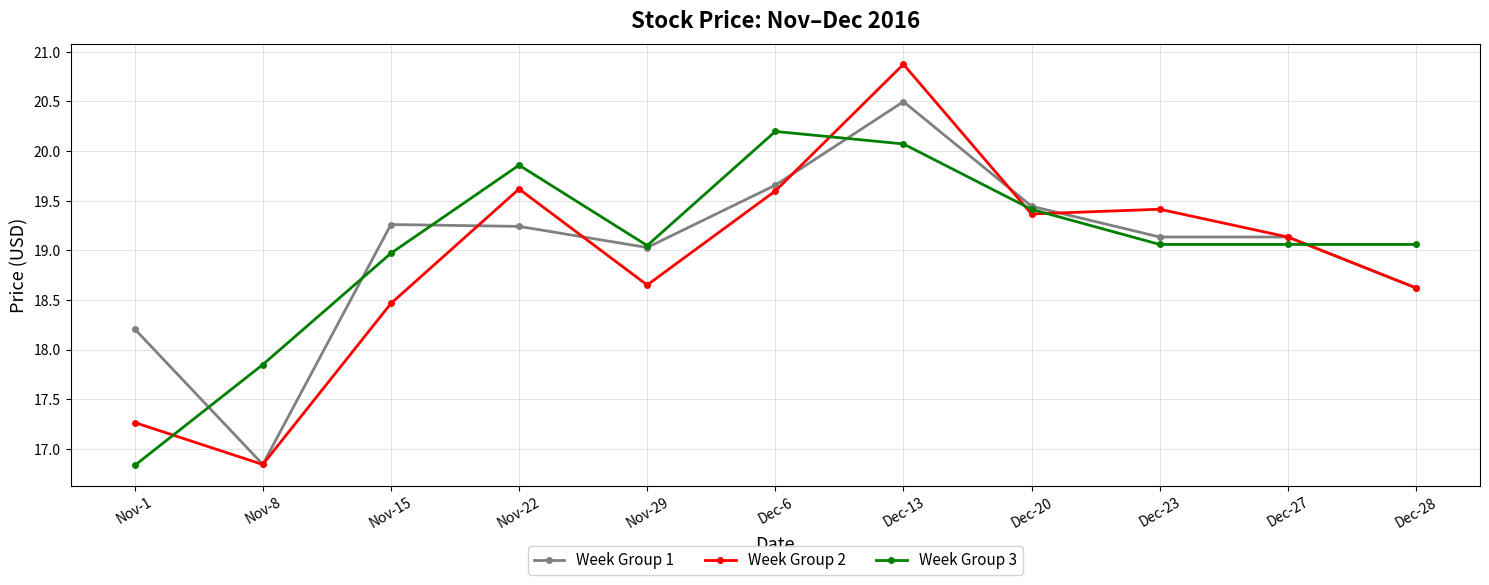

Is this an area chart (filled region under the line)?

No